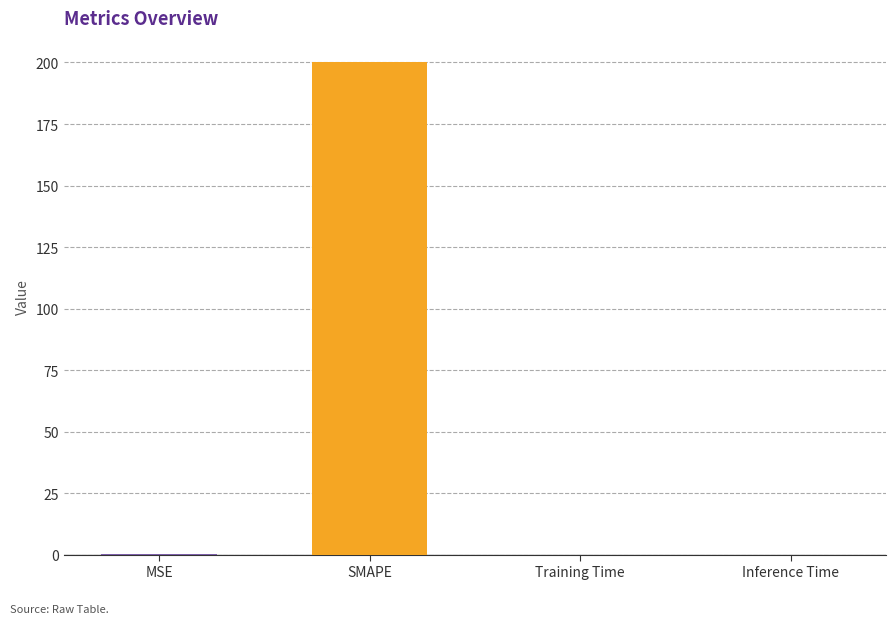

Which has a higher value, Training Time or SMAPE?

SMAPE